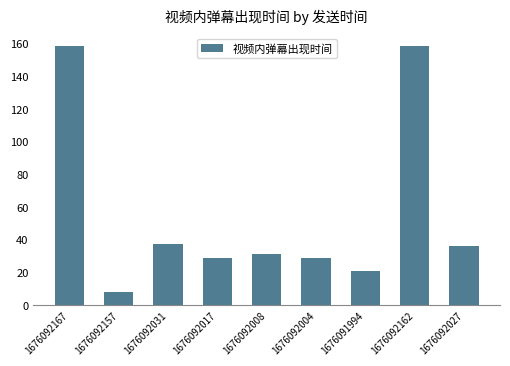

What is the maximum value shown in the chart?

158.7